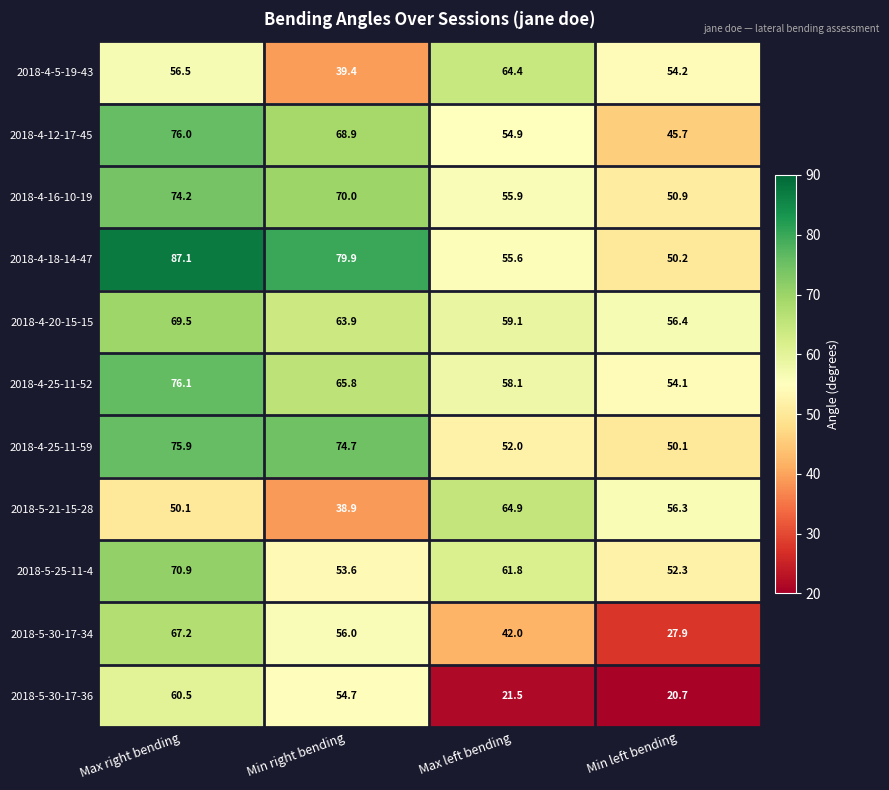

List the labels in order of 2018-4-25-11-59 value, smallest first.

Min left bending, Max left bending, Min right bending, Max right bending